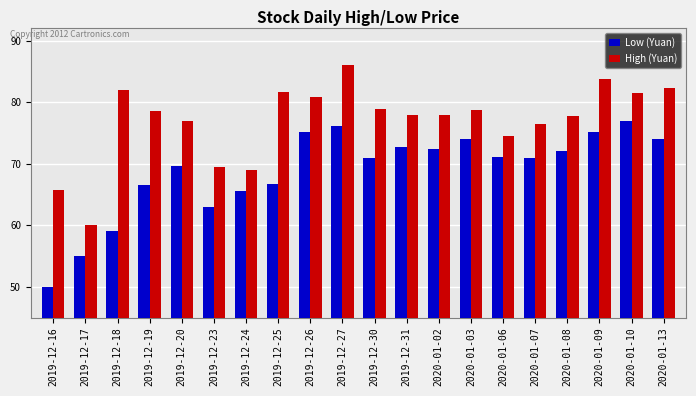

Which category has the lowest value across all series?

2019-12-16